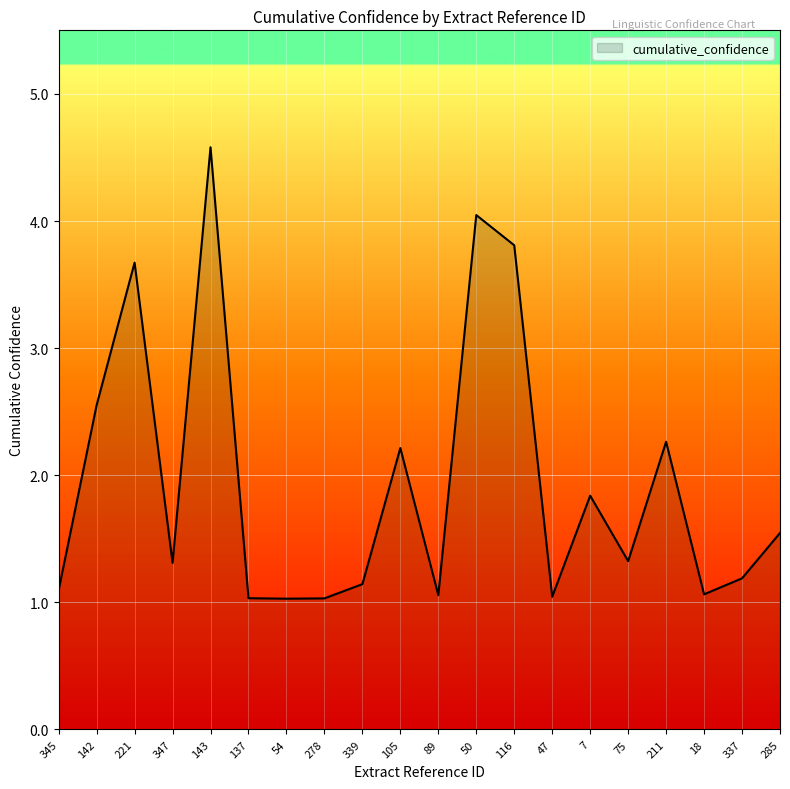

At which label is the value closest to 2?

7